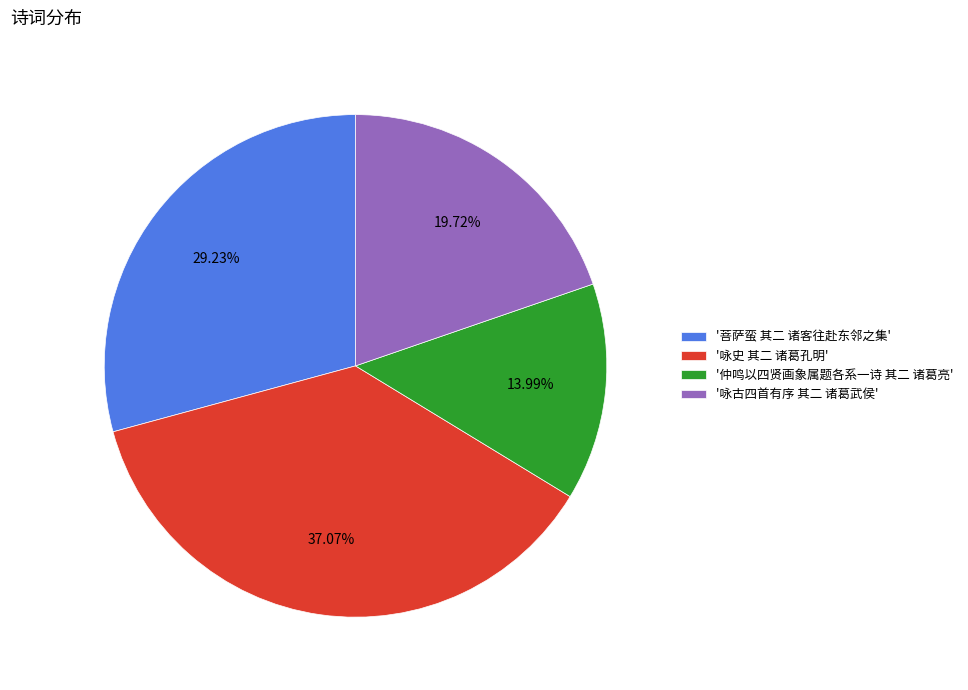

Which category has the smallest portion of the pie?

'仲鸣以四贤画象属题各系一诗 其二 诸葛亮'